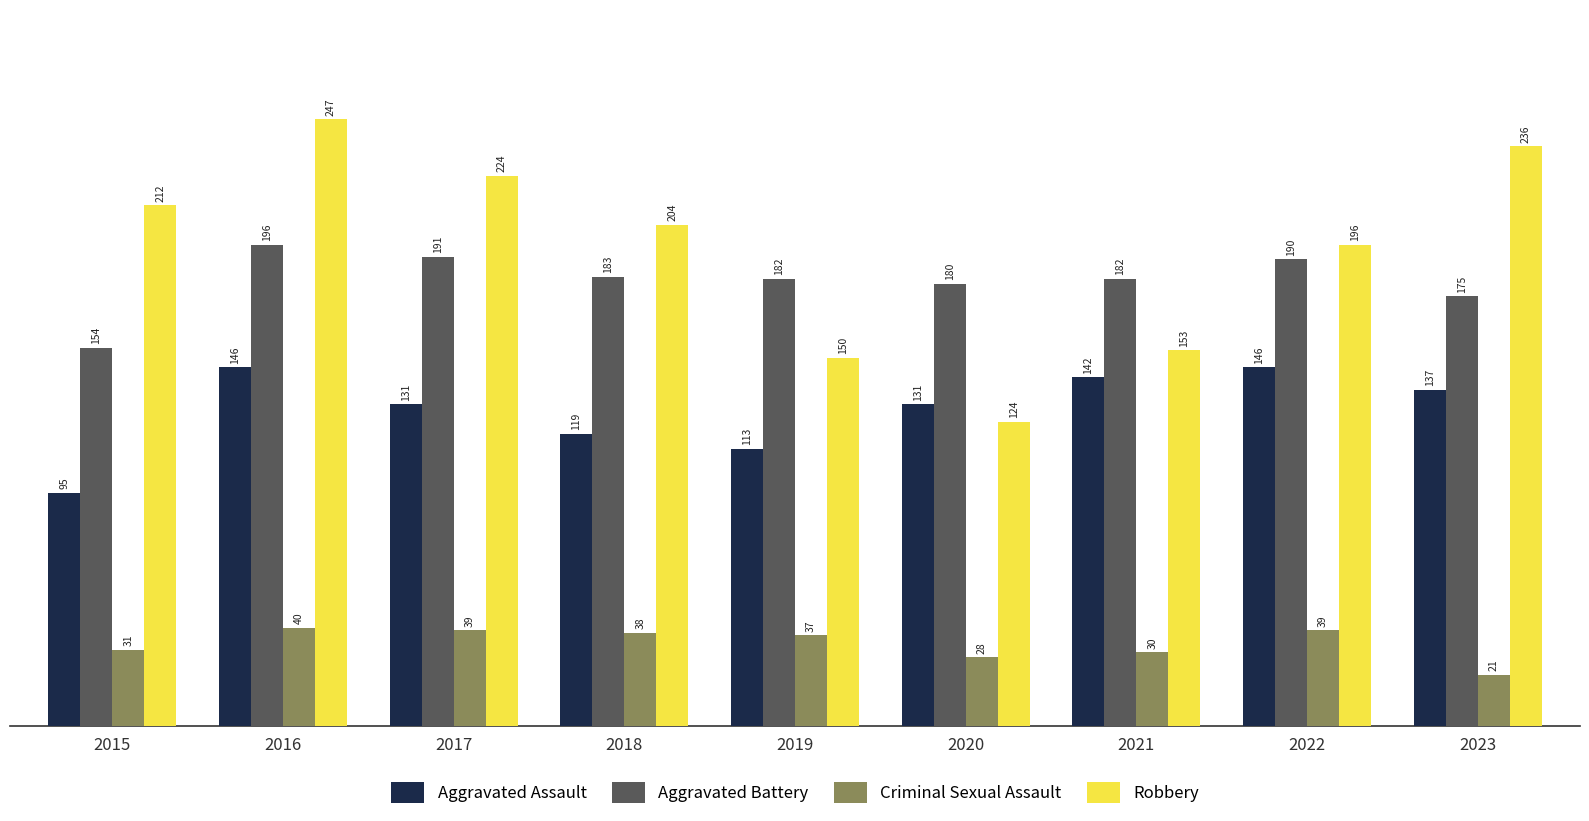

What is the value of the Criminal Sexual Assault bar at the 1st from the left?

31